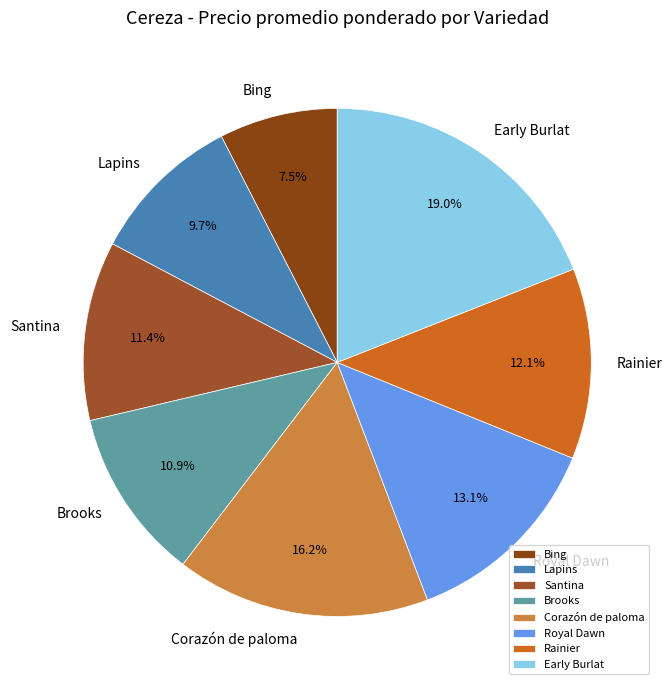

How many segments does this pie chart have?

8